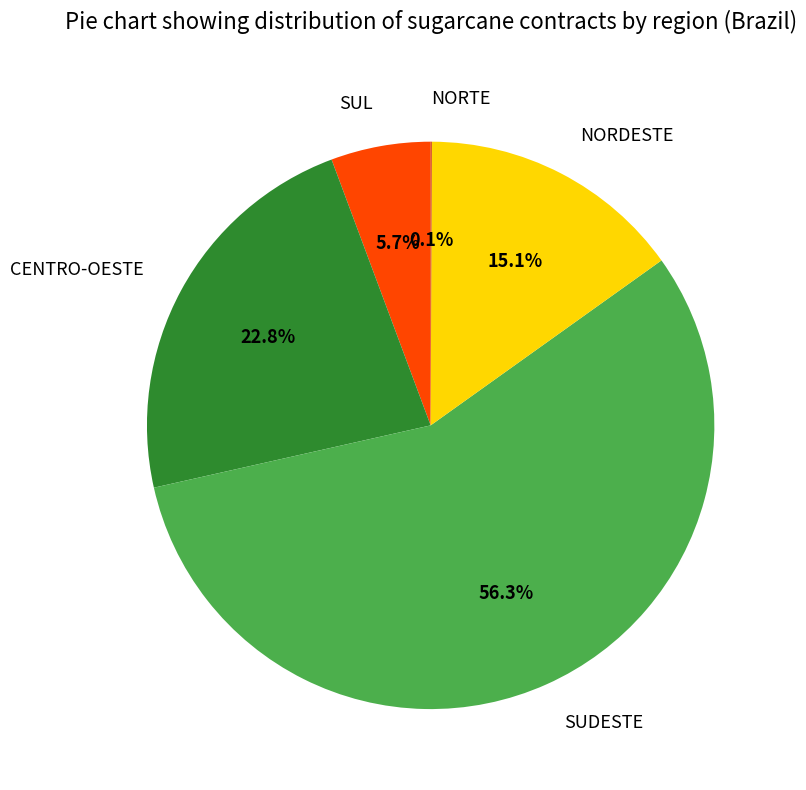

What percentage do SUL and CENTRO-OESTE together represent?

28.5%